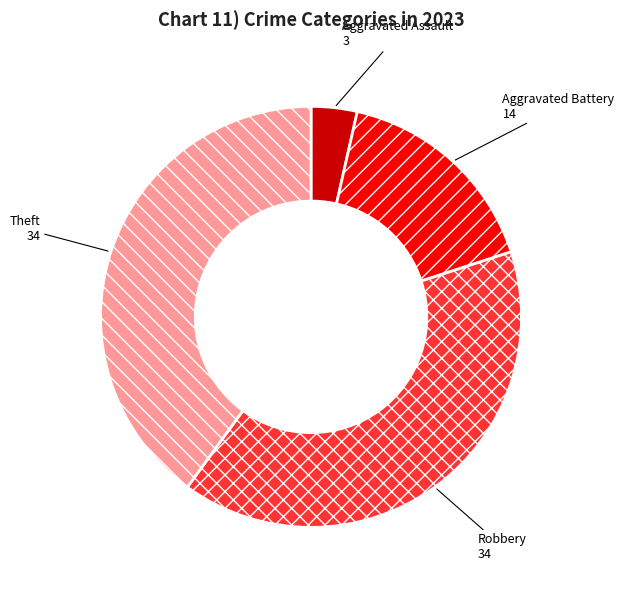

Which slice is the smallest?

Aggravated Assault